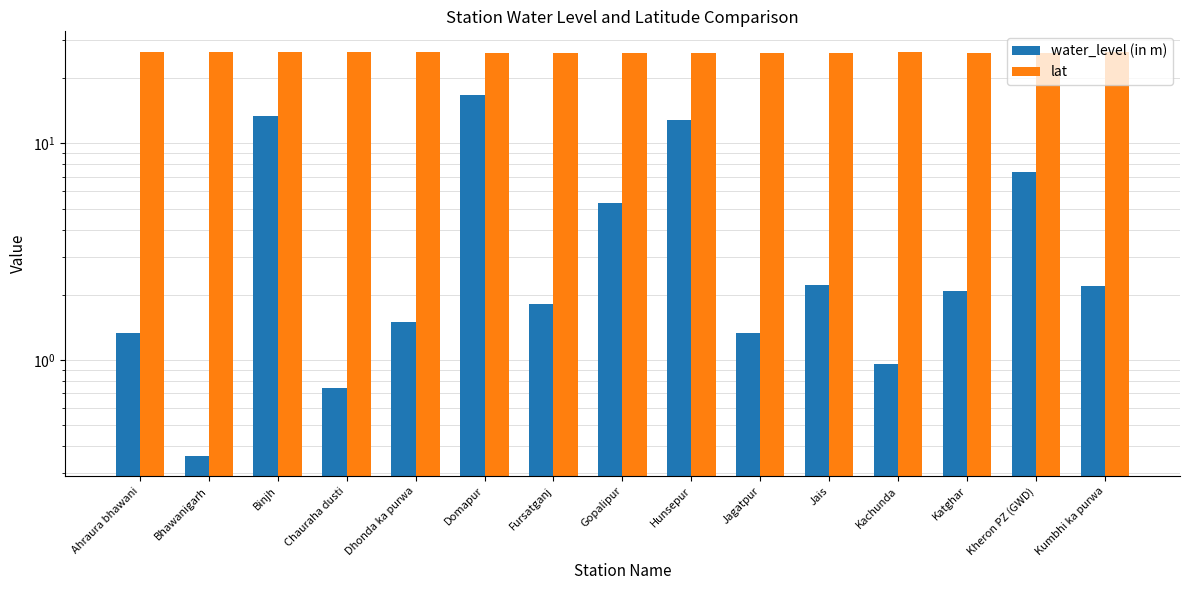

Which category has the highest value in the water_level (in m) series?

Domapur